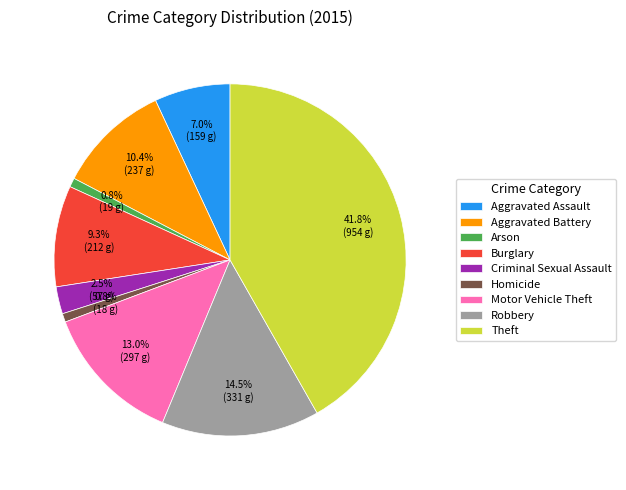

What percentage is NOT represented by Aggravated Battery?

89.6%